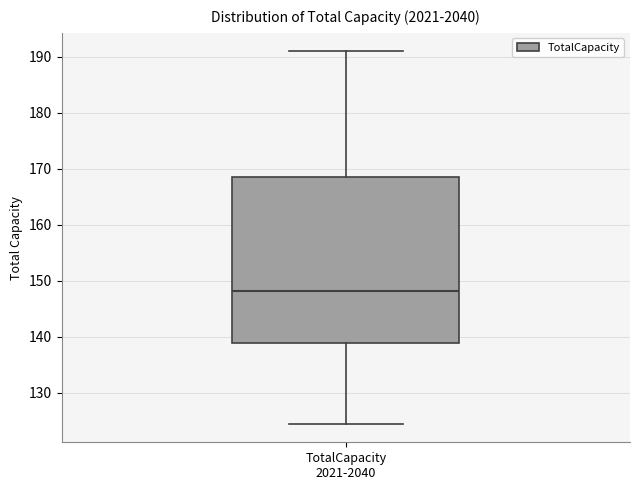

Where does the median line of the box for TotalCapacity 2021-2040 sit on the y-axis? The values are not printed on the chart, so give them approximately, as read against the axis.

148